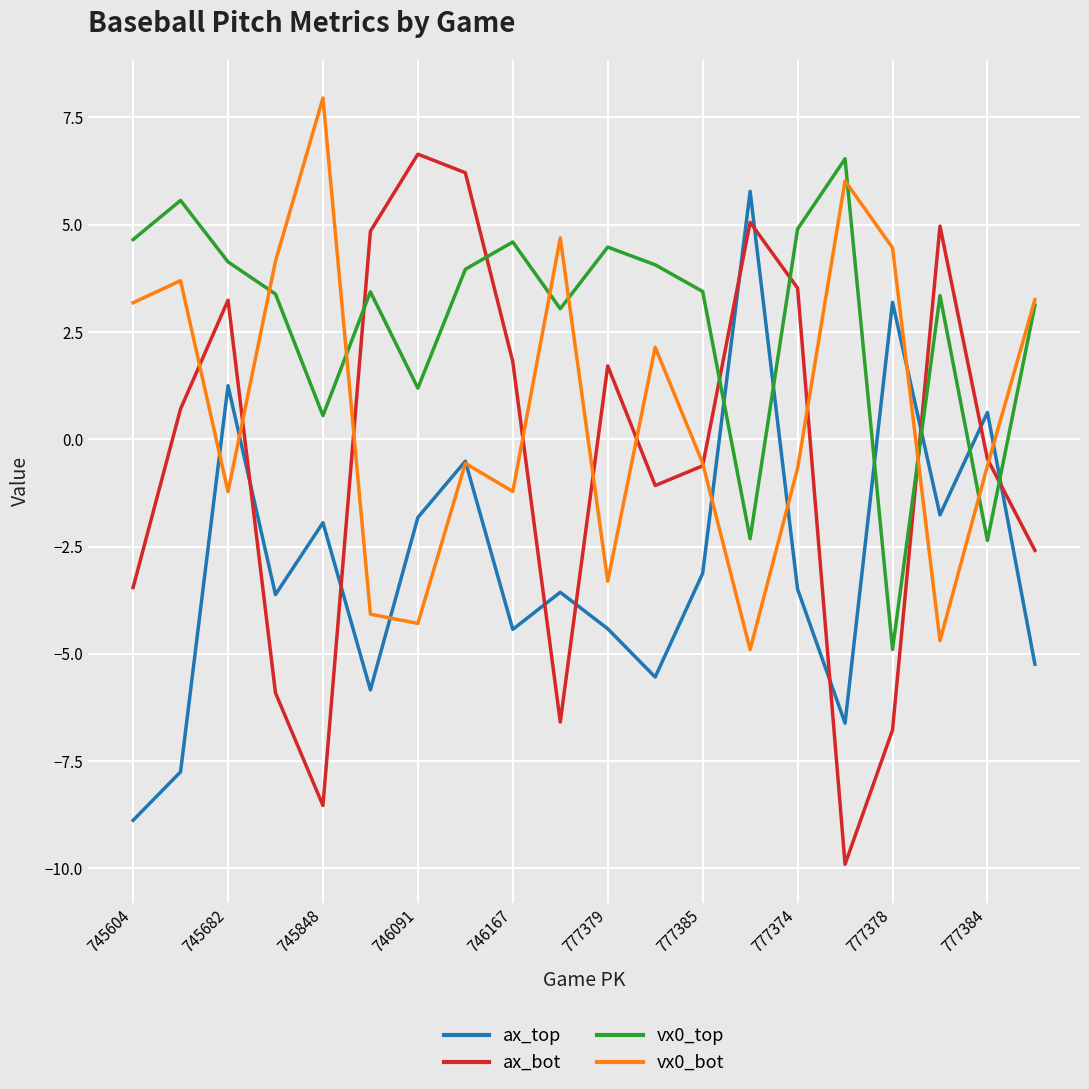

Which series has the largest total across all categories?

vx0_top